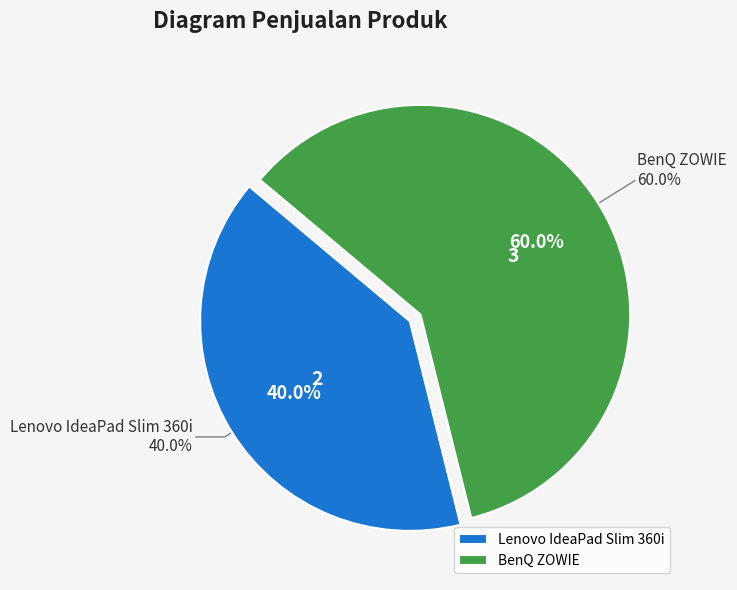

Approximately how many times larger is the value at Lenovo IdeaPad Slim 360i compared to BenQ ZOWIE?

0.7